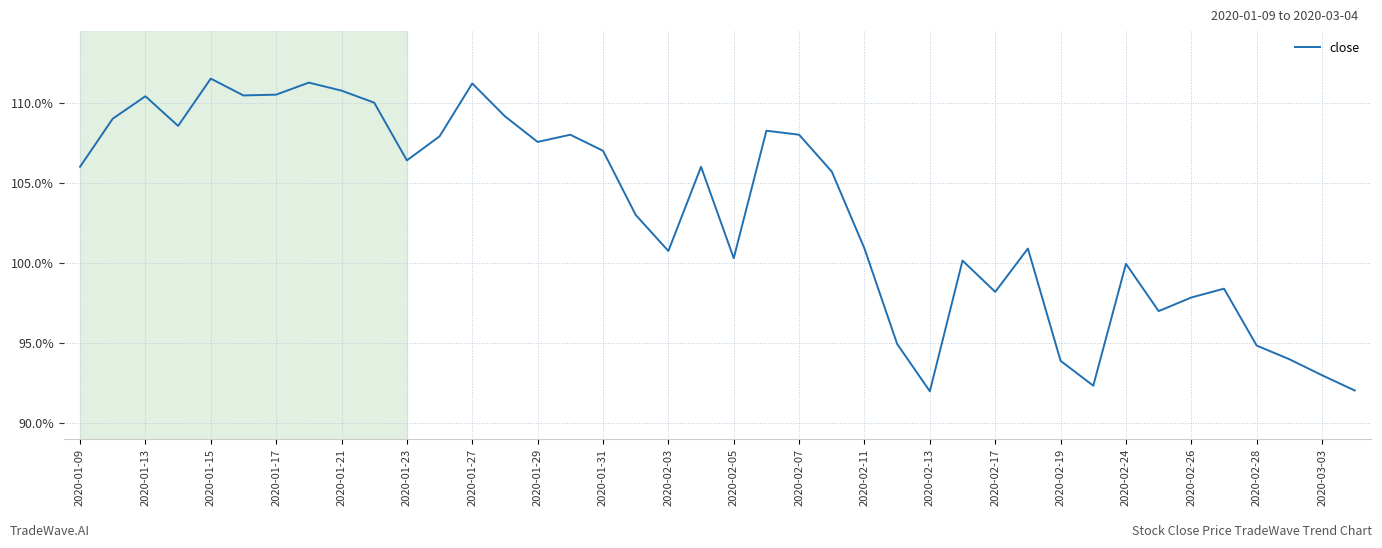

What is the difference between the maximum and minimum values?

19.5